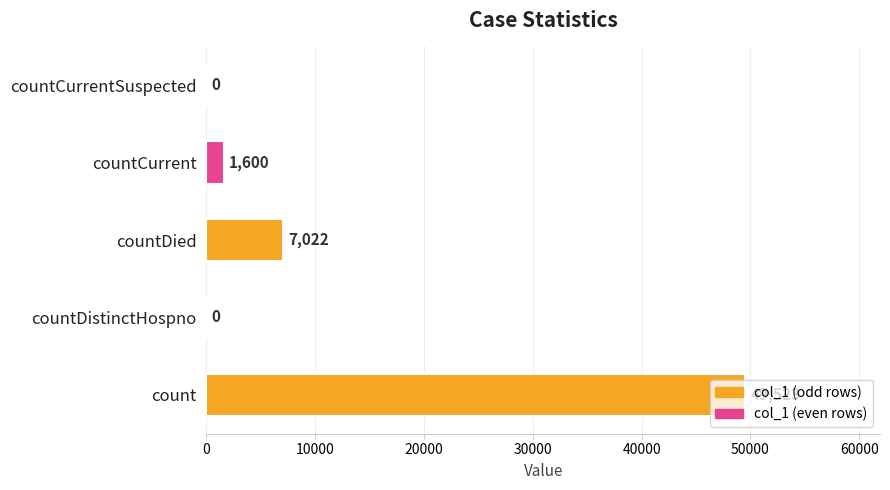

What is the sum of the values at countDistinctHospno and countCurrent?

1600